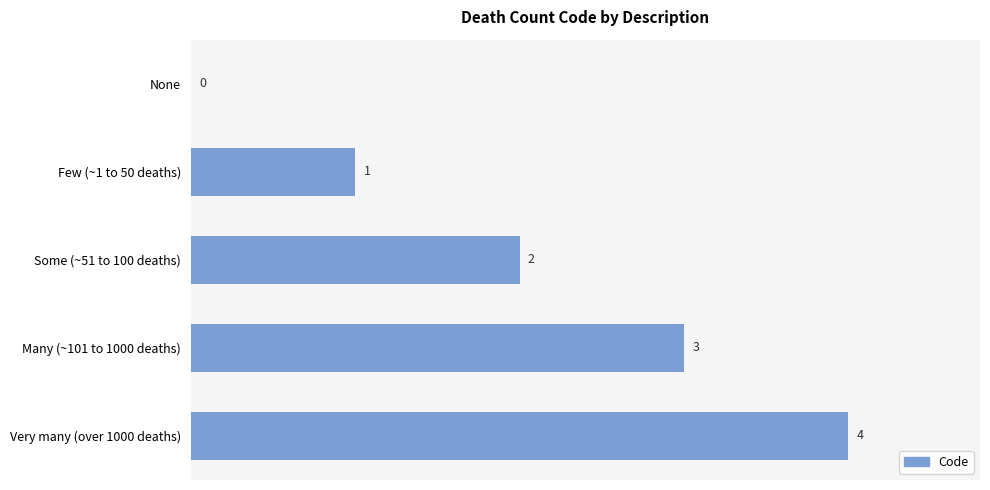

At which category does the chart reach its peak across all series?

Very many (over 1000 deaths)